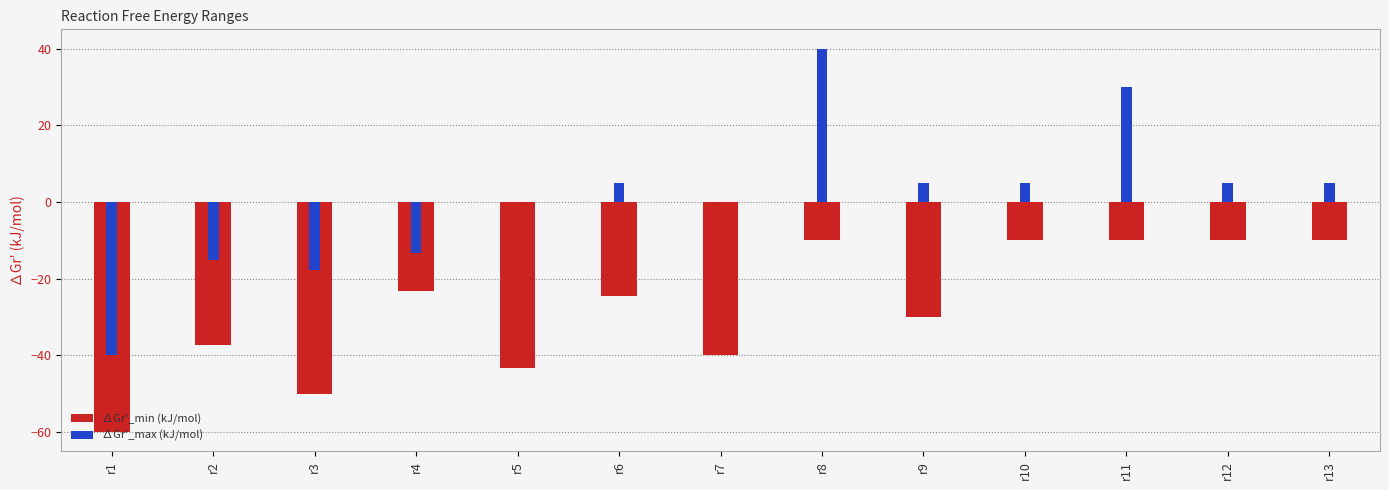

Which series has the largest range (max minus min)?

∆Gr'_max (kJ/mol)